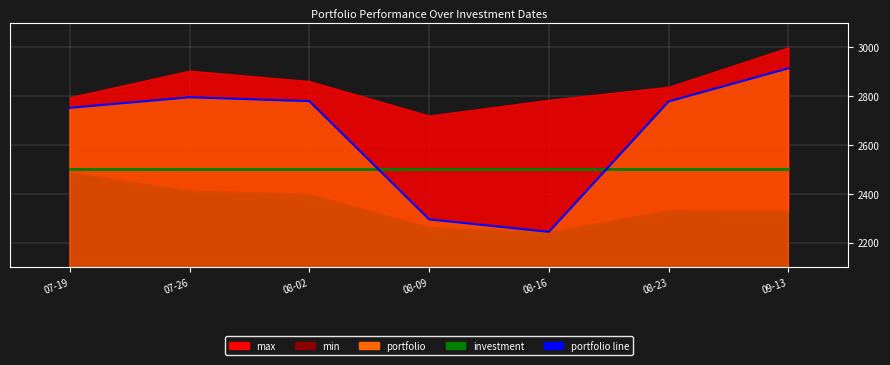

How many data points in portfolio line are less than 2778?

3